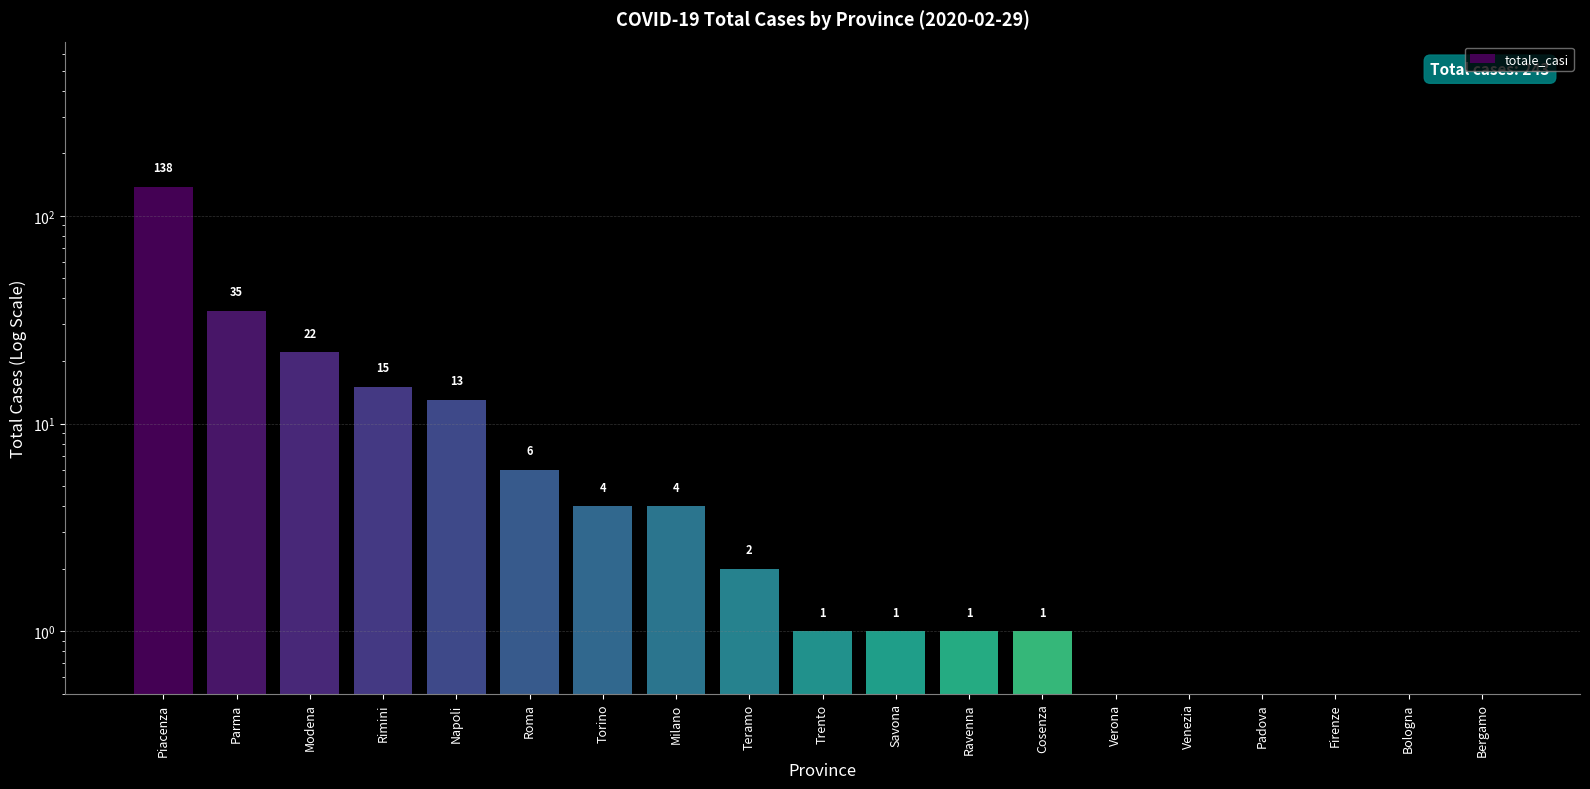

What is the sum of the values at Piacenza and Venezia?

138